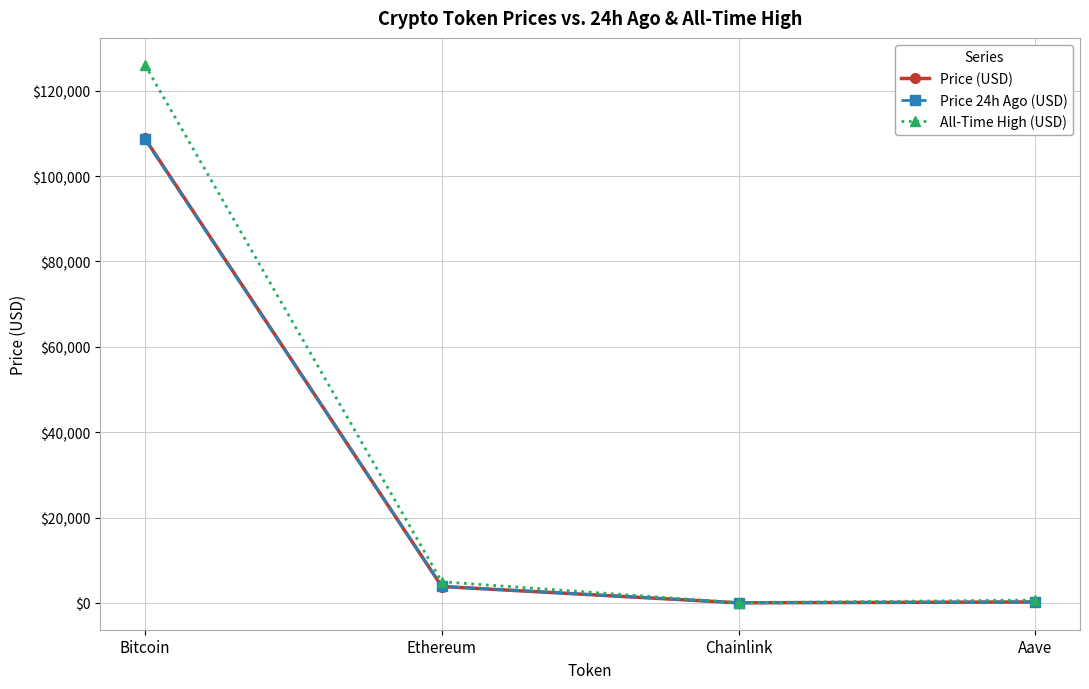

True or false: All-Time High (USD) has more than 2 points higher than both neighbors.

False